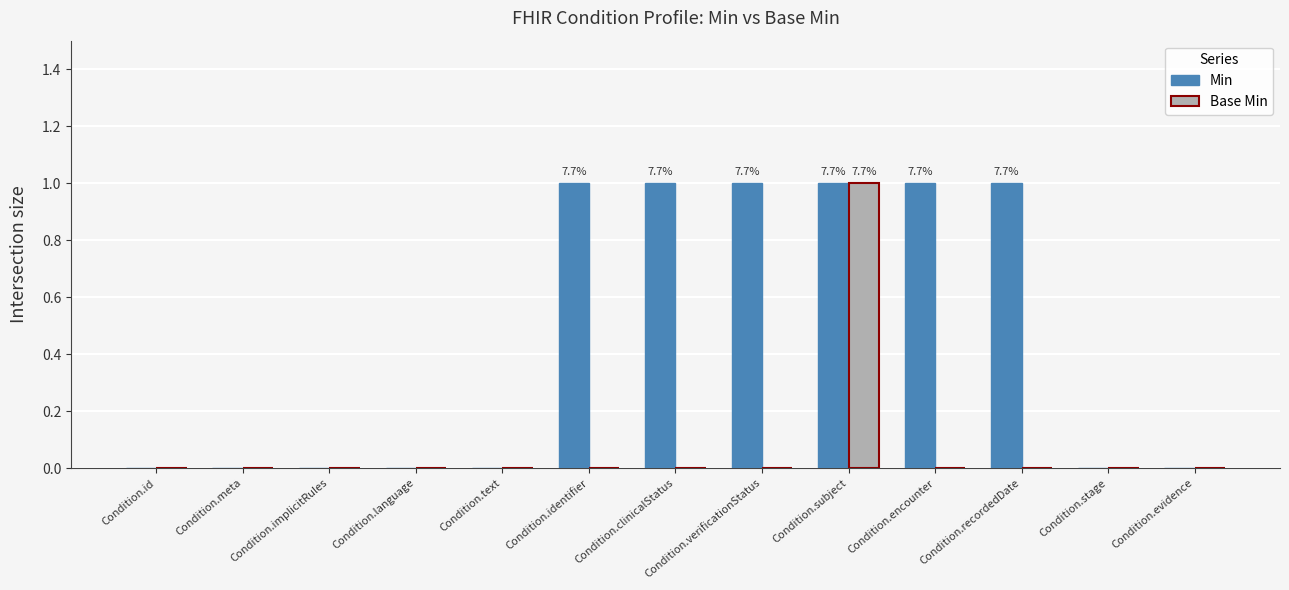

Which series has the largest total across all categories?

Min